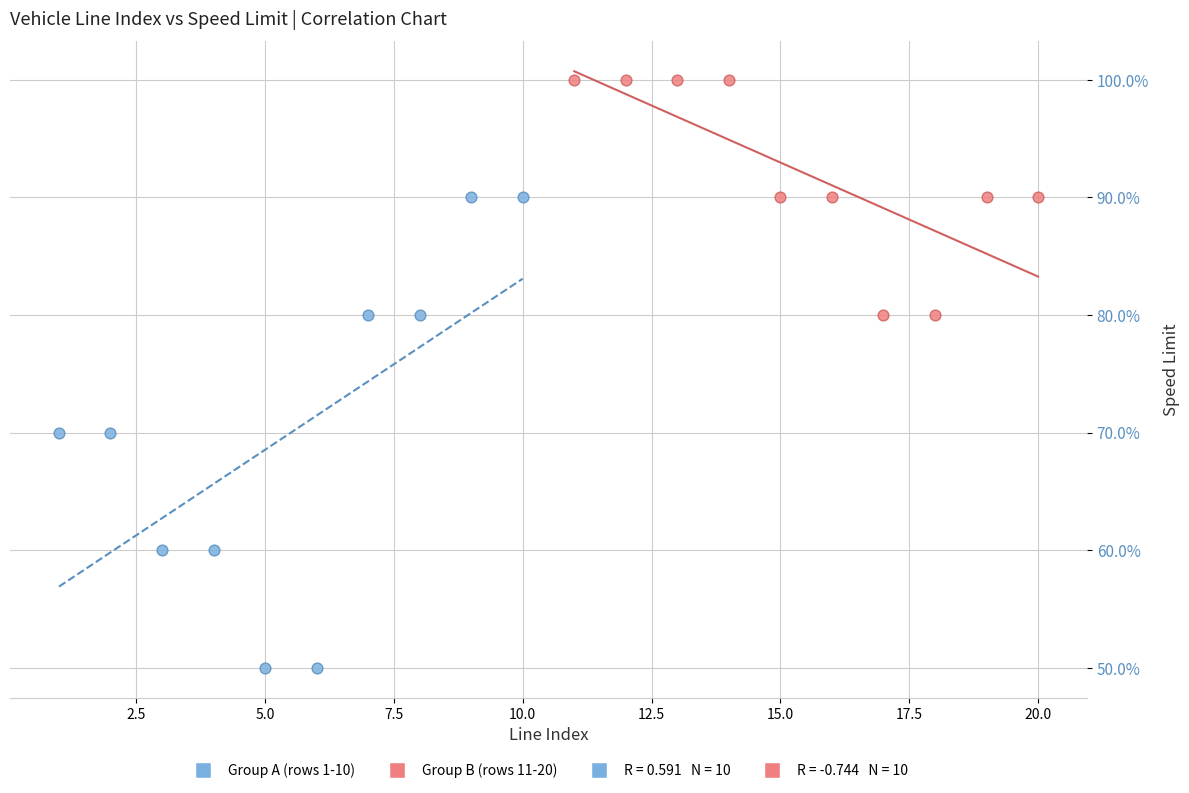

Which series contains the highest Y value?

Group B (rows 11-20)